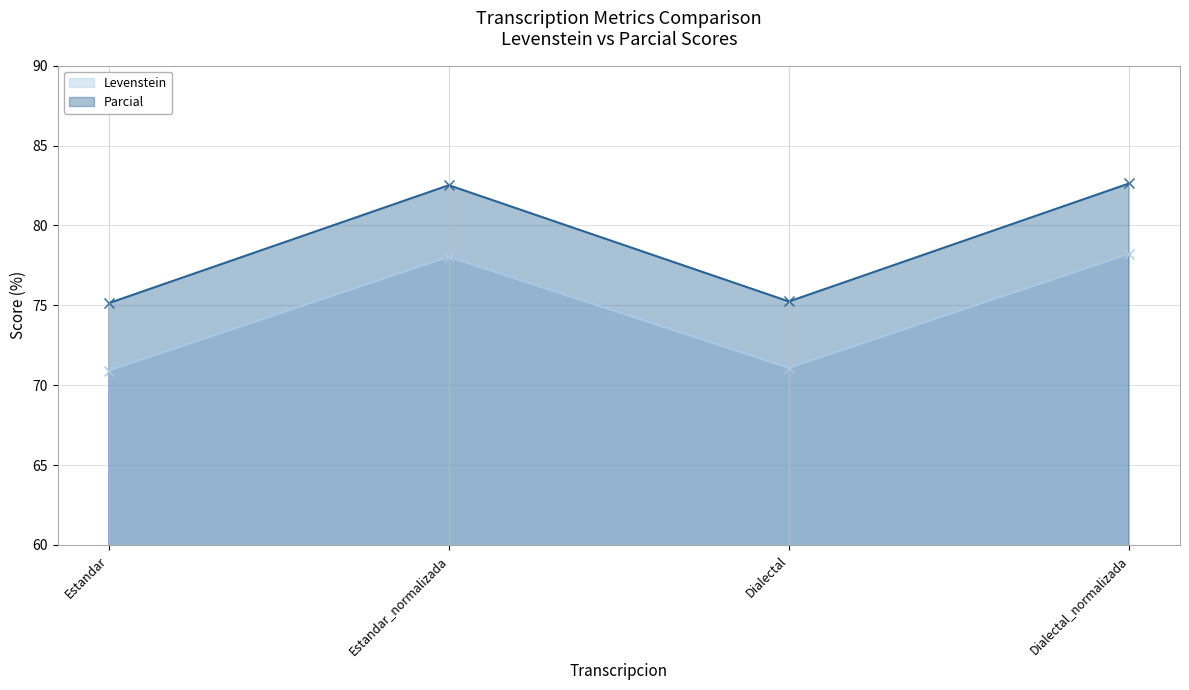

Which series changed the most between Estandar and Dialectal?

Levenstein